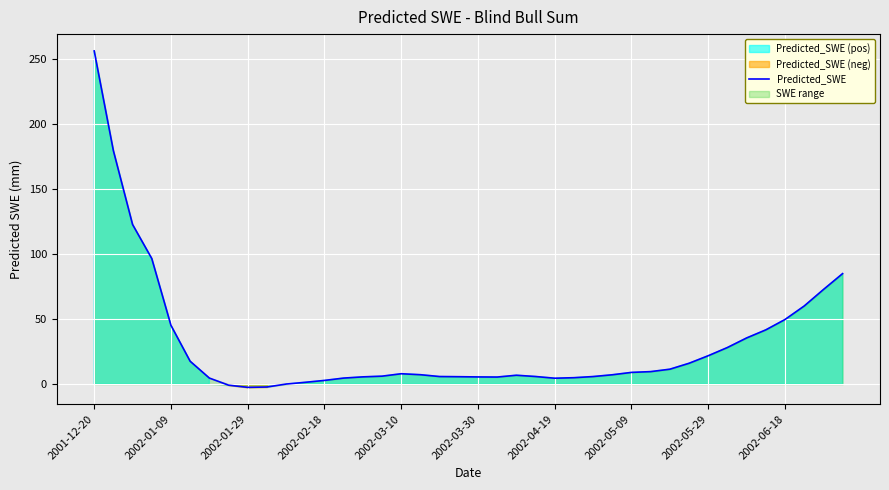

What position from the left is 13?

14